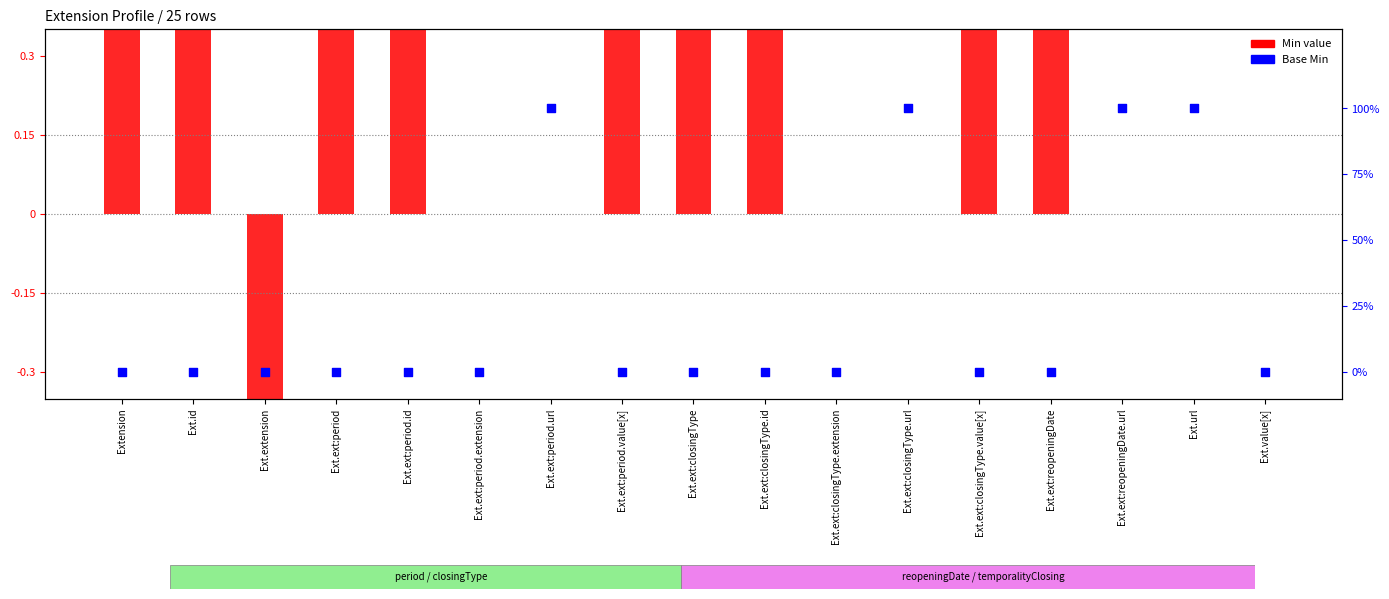

At which category is the sum across all series the highest?

Extension